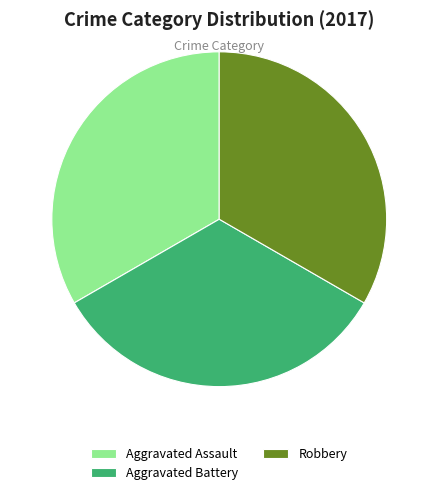

Approximately how many times larger is the value at Aggravated Battery compared to Robbery?

1.0